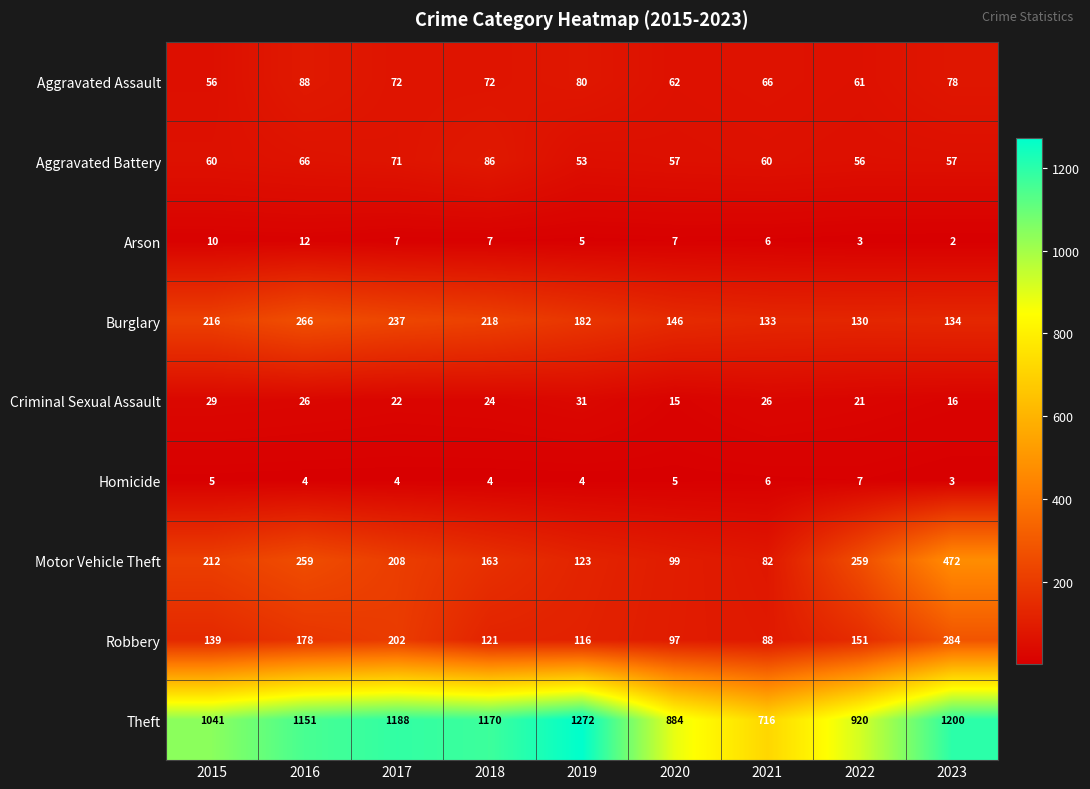

What is the total value across all series at 2023?

2246